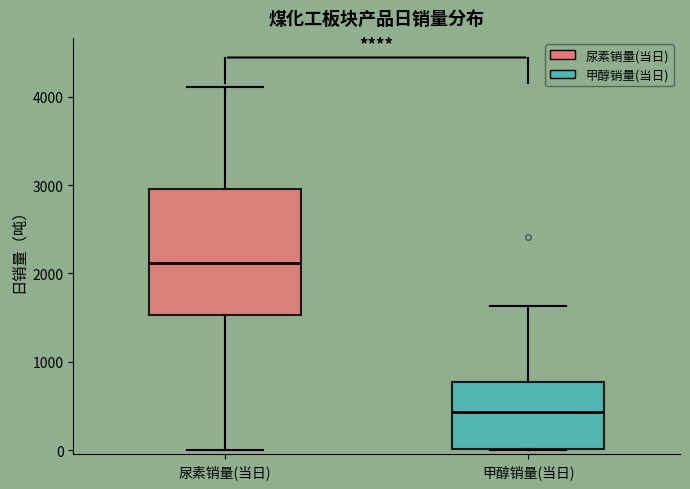

Which box has the highest median line?

尿素销量(当日)